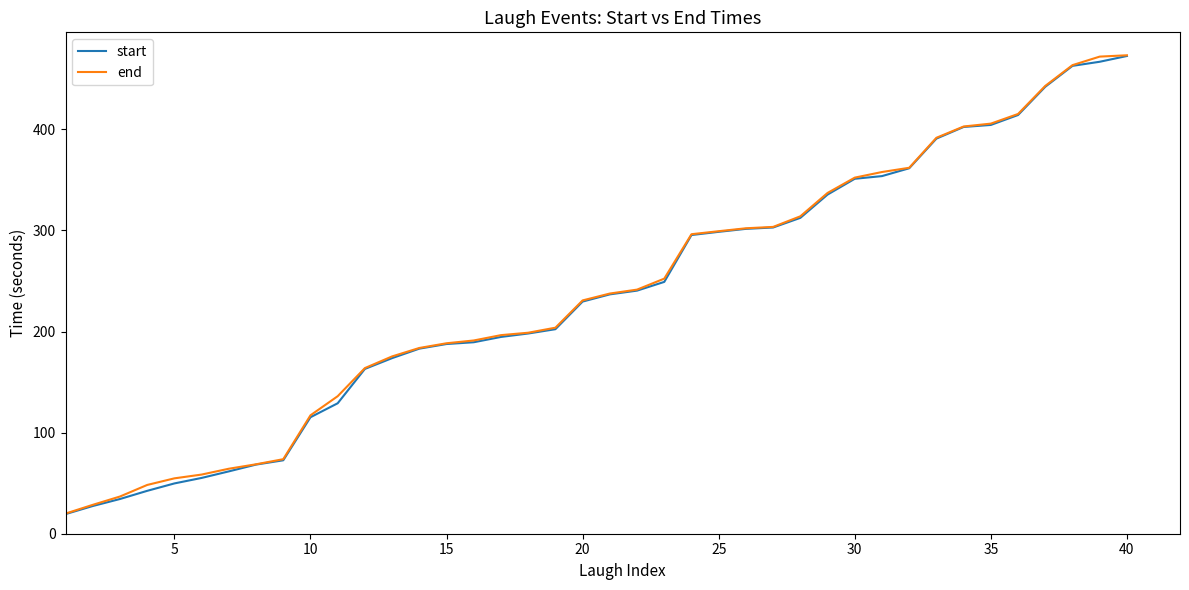

What is the maximum value shown in the chart?

473.3